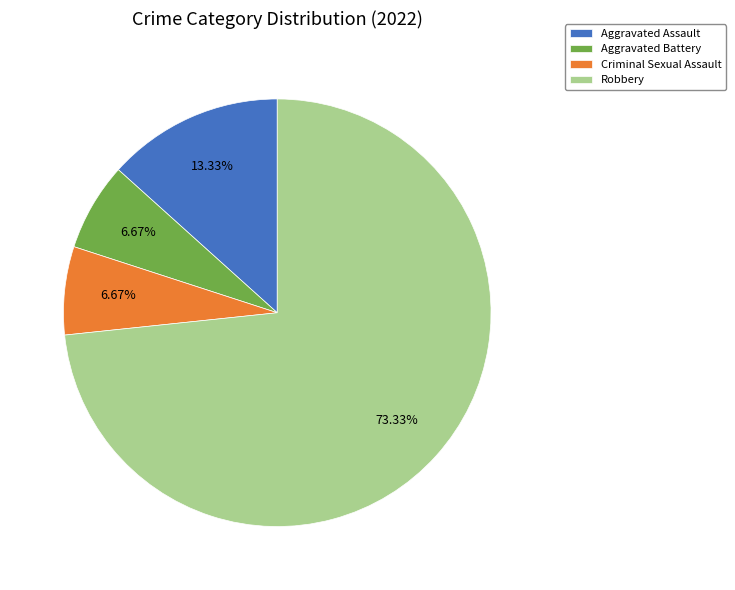

What is the majority slice?

Robbery